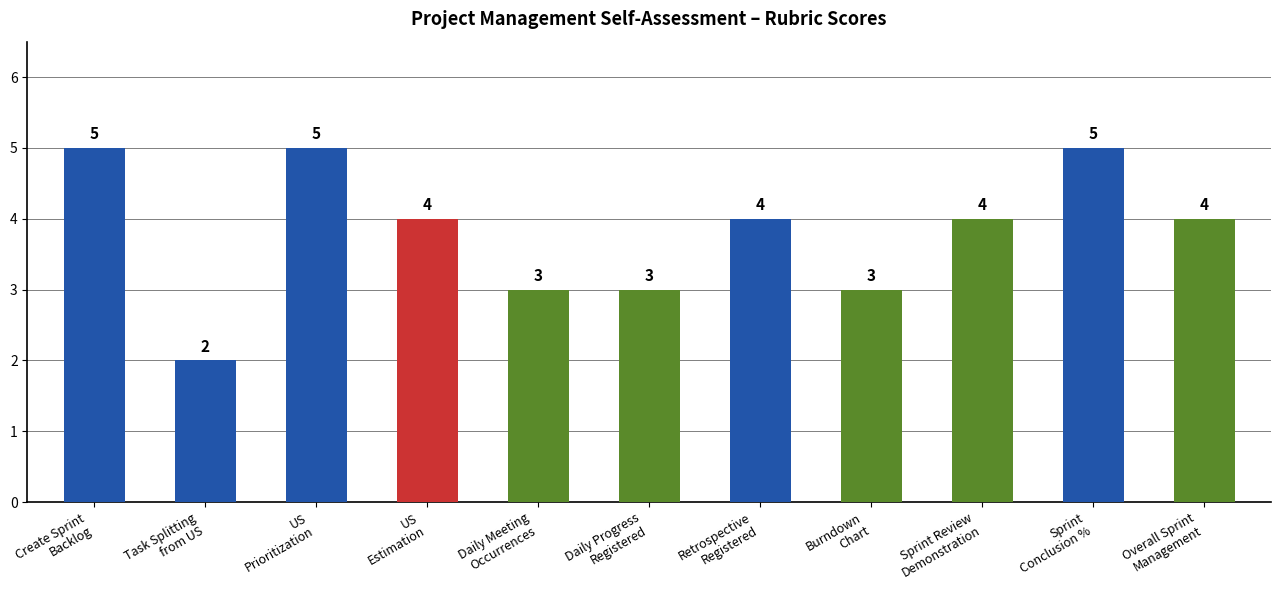

What value does the data have at Overall Sprint
Management?

4